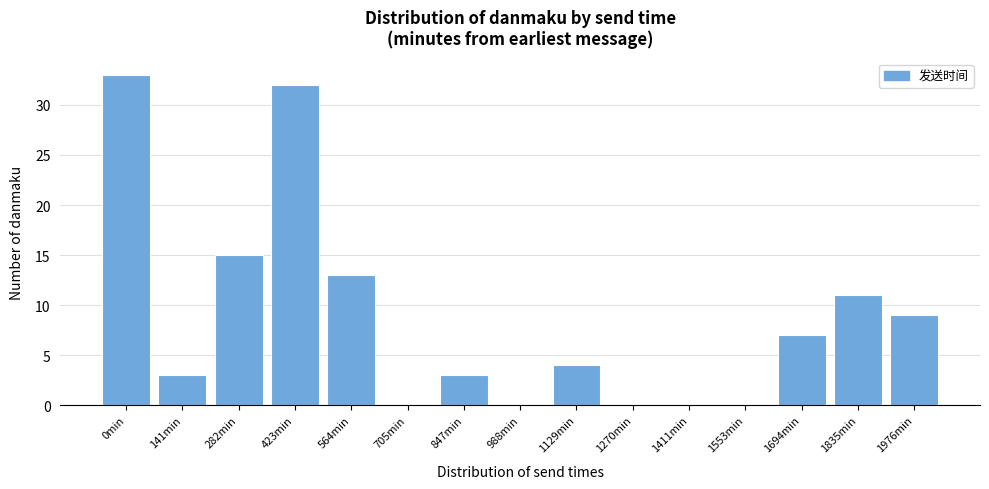

Reading right to left, what are all the values shown in this chart?

1976min=9	1835min=11	1694min=7	1553min=0	1411min=0	1270min=0	1129min=4	988min=0	847min=3	705min=0	564min=13	423min=32	282min=15	141min=3	0min=33